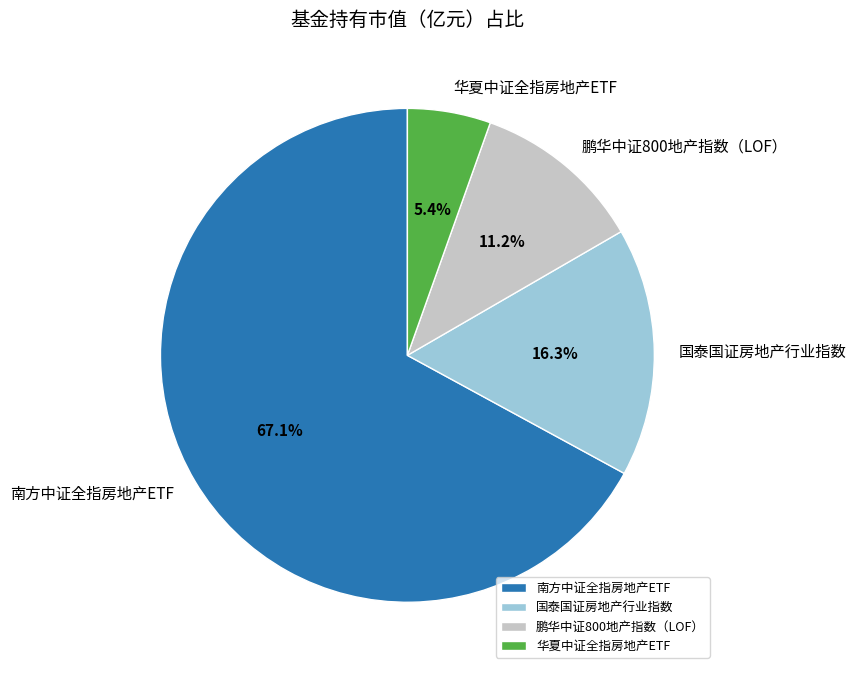

What is the total percentage of 南方中证全指房地产ETF and 鹏华中证800地产指数（LOF）?

78.3%